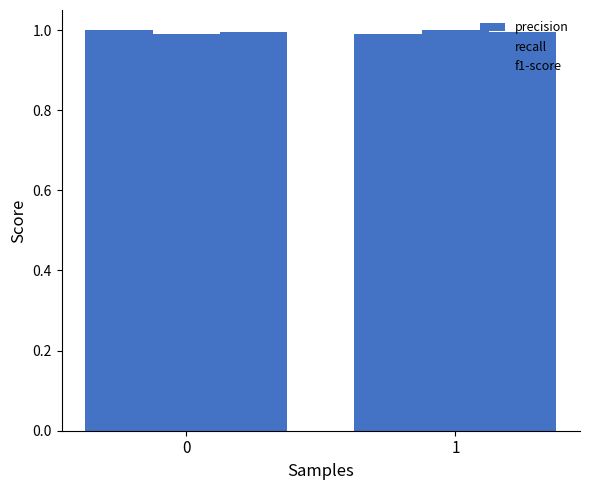

How many data points does each series have?

2